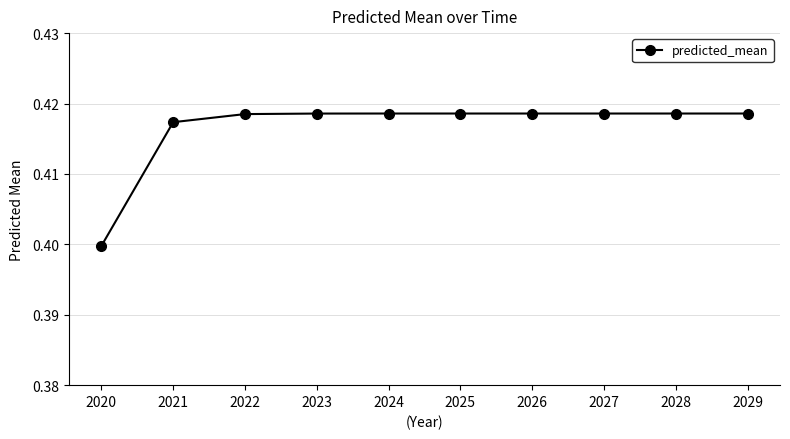

Is it true that the value at 2022 is 0.2?

False